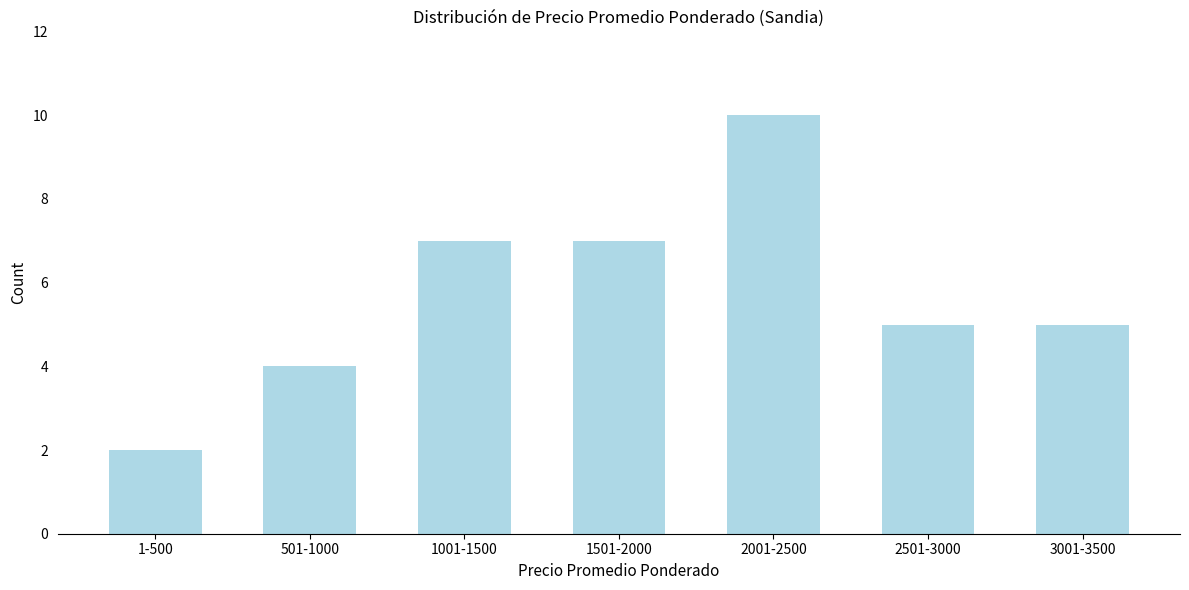

Reading right to left, what are all the values shown in this chart?

5	5	10	7	7	4	2